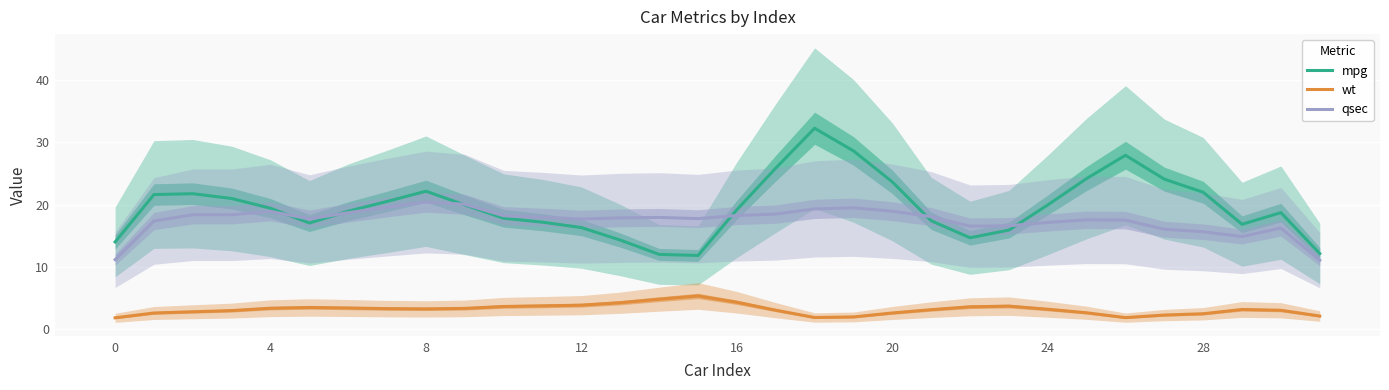

The qsec series shows 9.0 at 8. True or false?

False